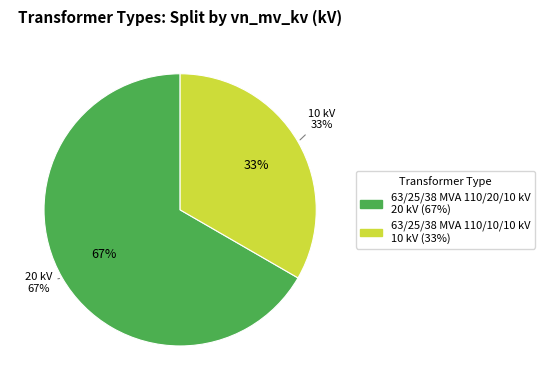

Count the number of slices in the pie.

2